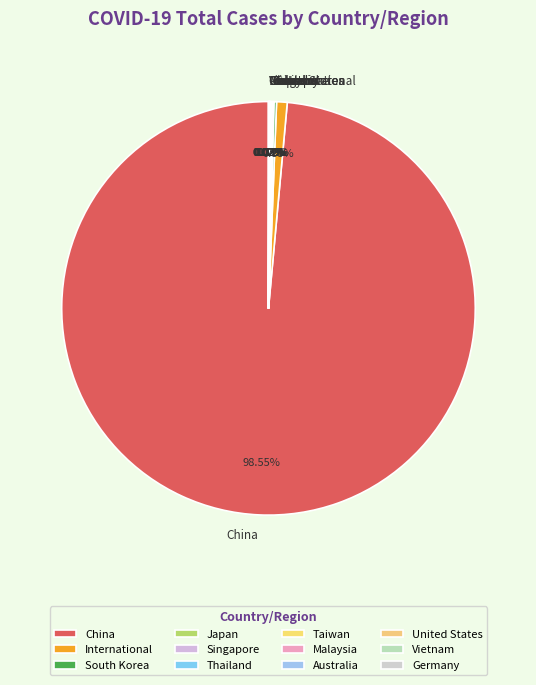

Does China account for over 50% of the chart?

Yes